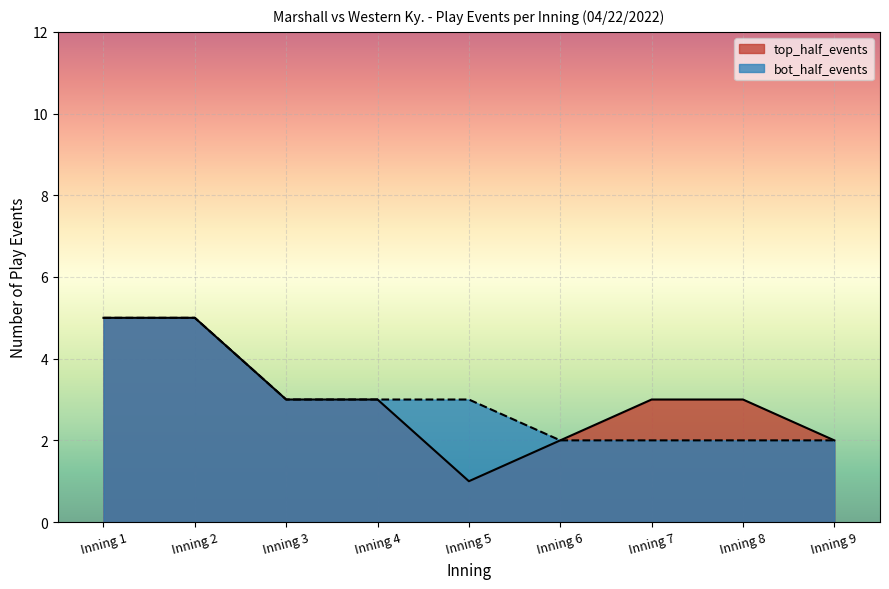

True or false: bot_half_events and top_half_events intersect in this chart.

False